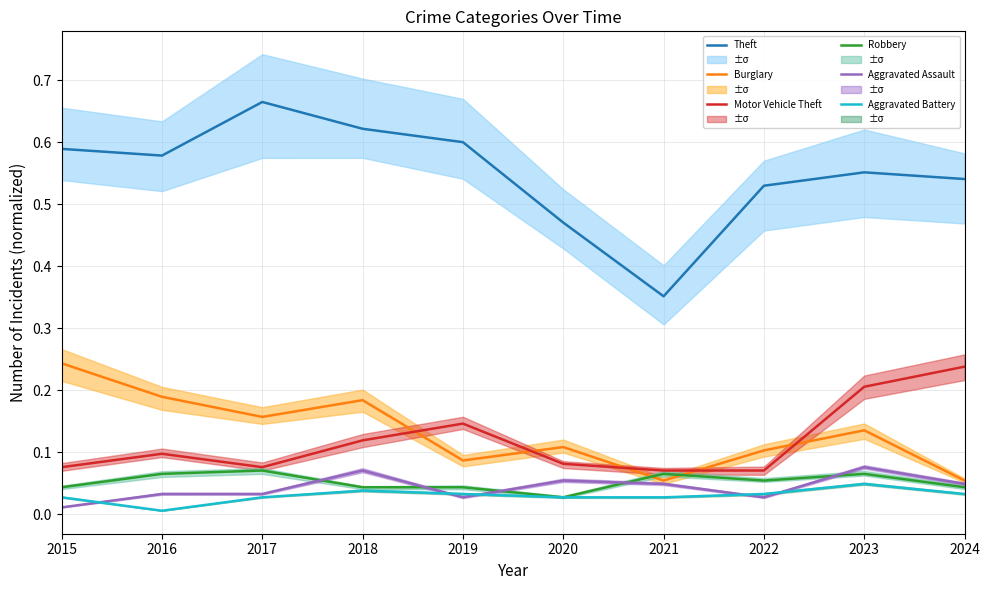

True or false: Motor Vehicle Theft has a value of 0.1 at 2015.

True